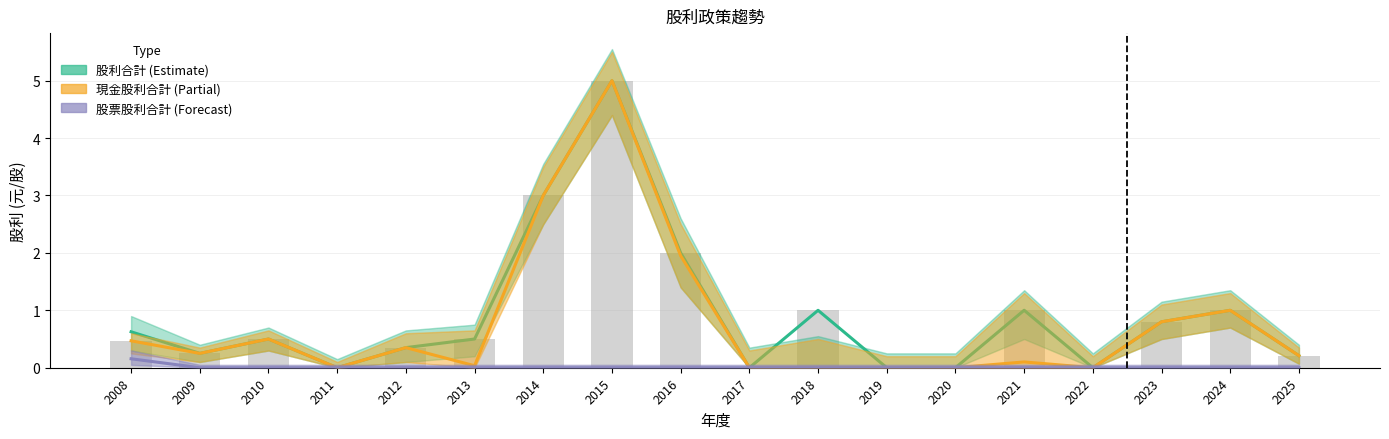

Which has a higher value, 2021 or 2012?

2021